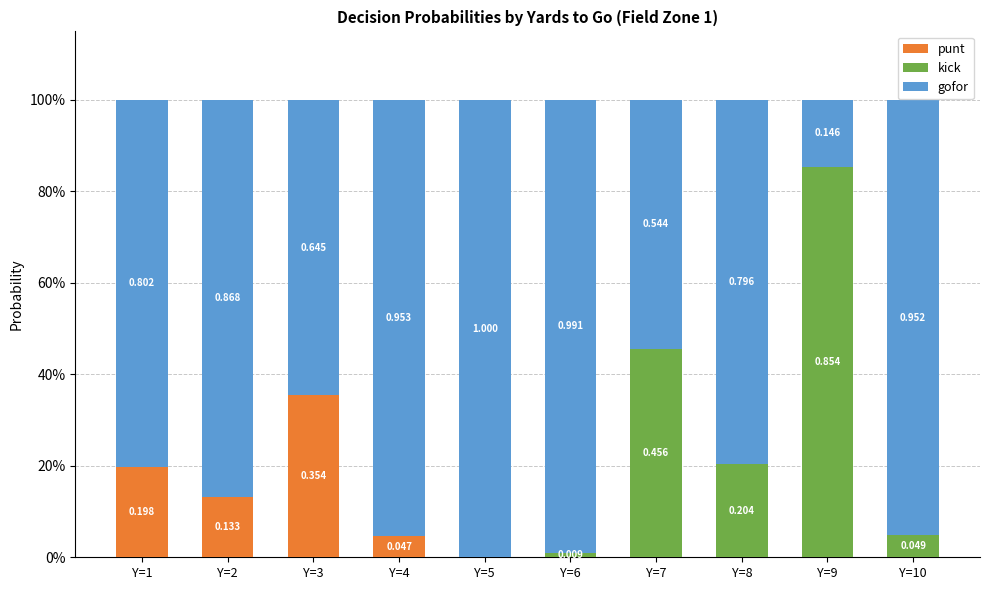

Which series has the largest total across all categories?

gofor